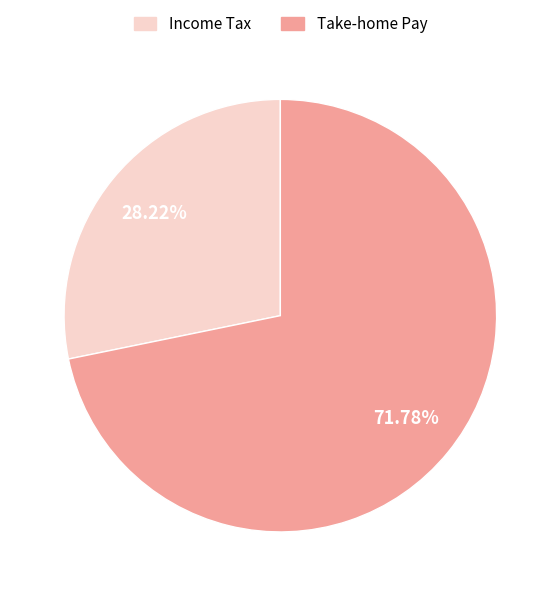

Does any single category account for the majority?

Yes